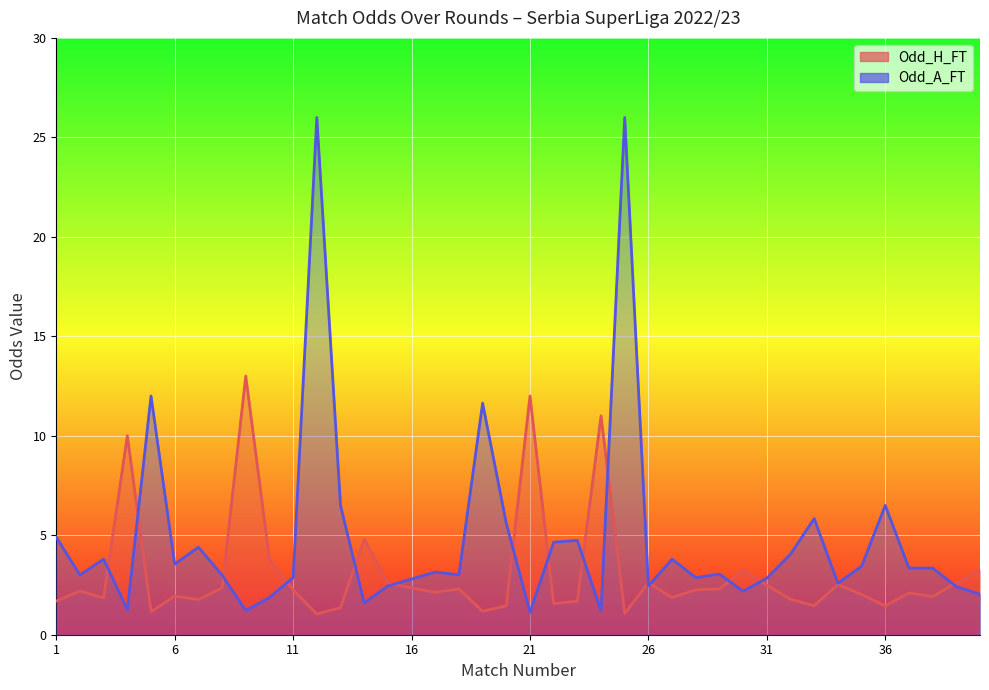

In Odd_A_FT, how many points are lower than both neighbors (excluding endpoints)?

12